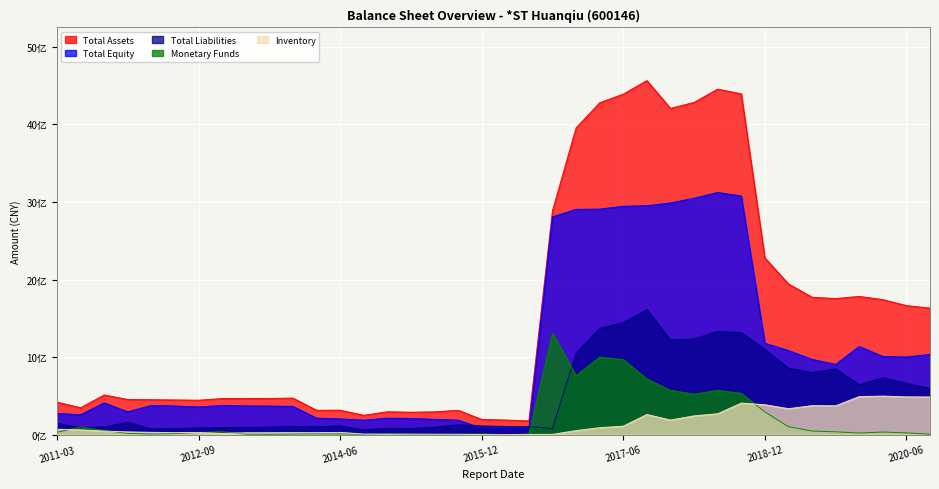

How many data points in Total Assets are less than 471841805?

19